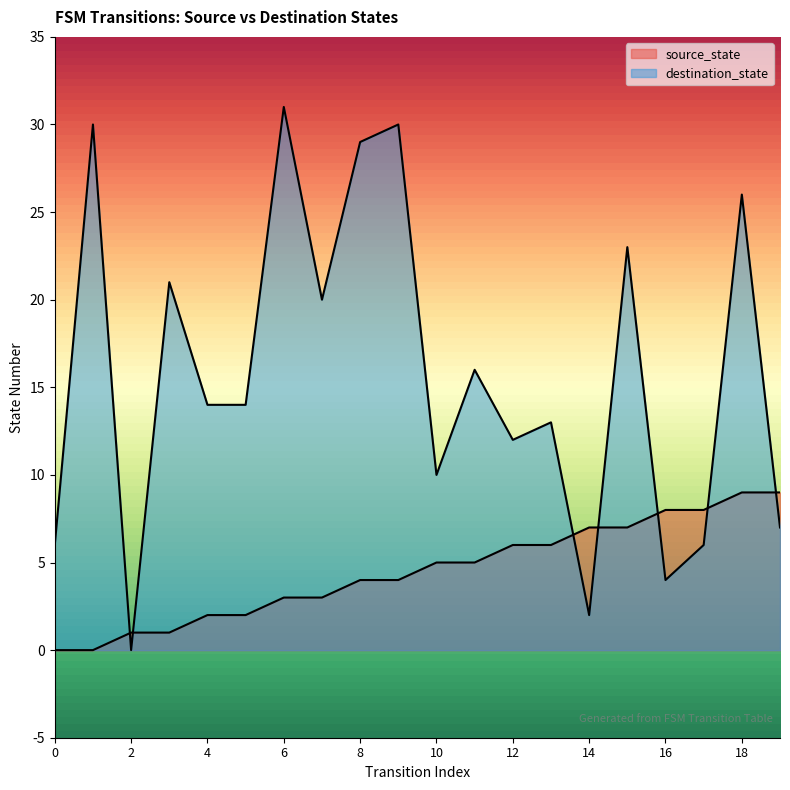

True or false: destination_state has a value of 4 at 0.

False